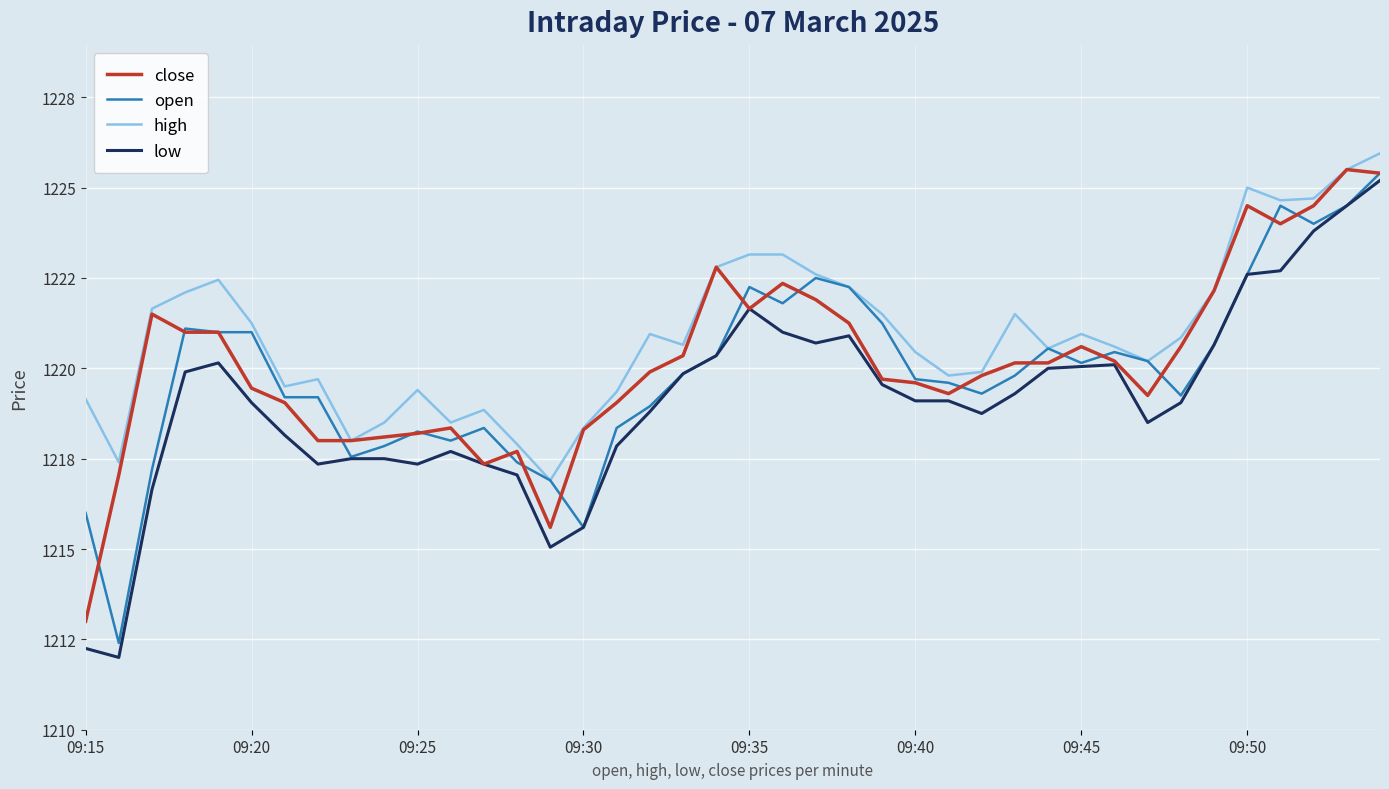

Does the chart display data point markers on the line(s)?

No